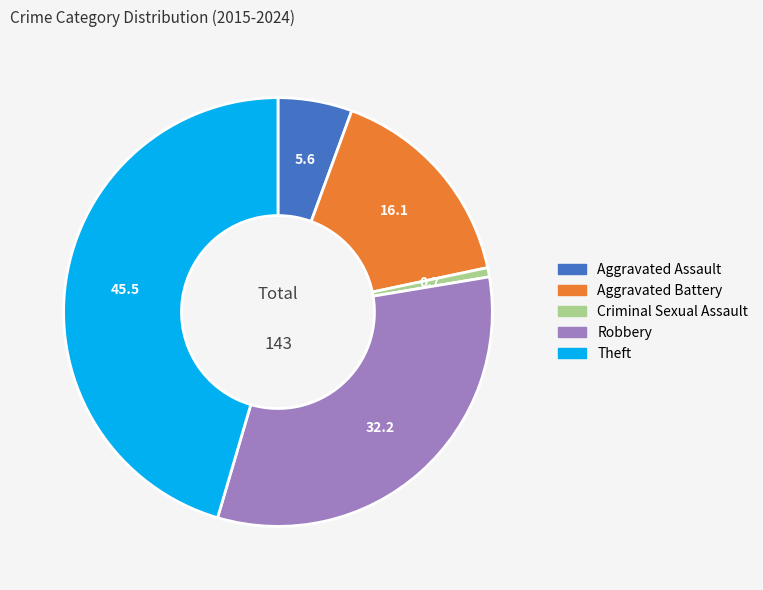

Is Theft the majority of the pie?

No